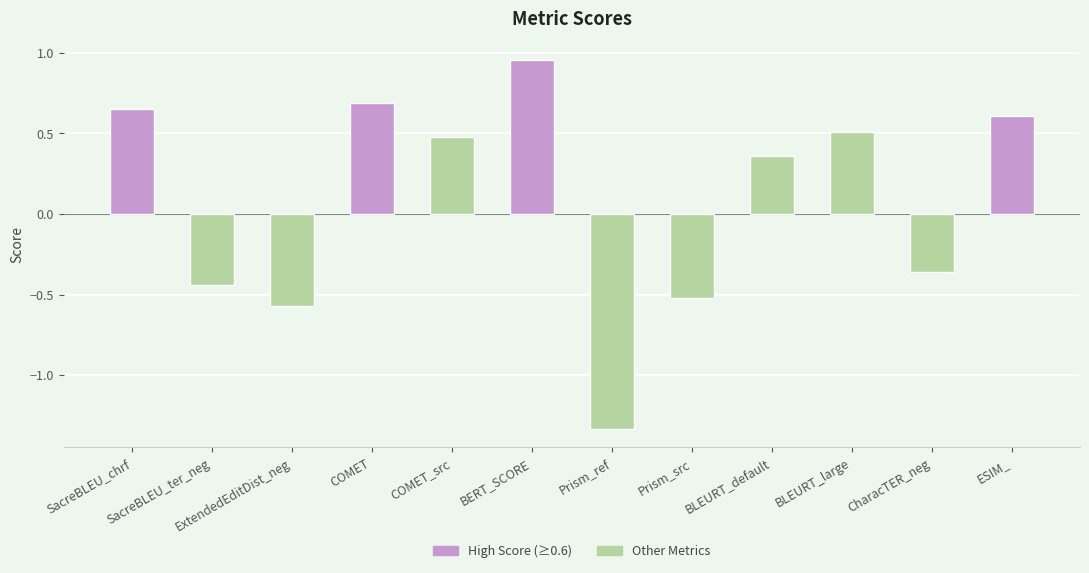

At which label is the value closest to 0?

CharacTER_neg